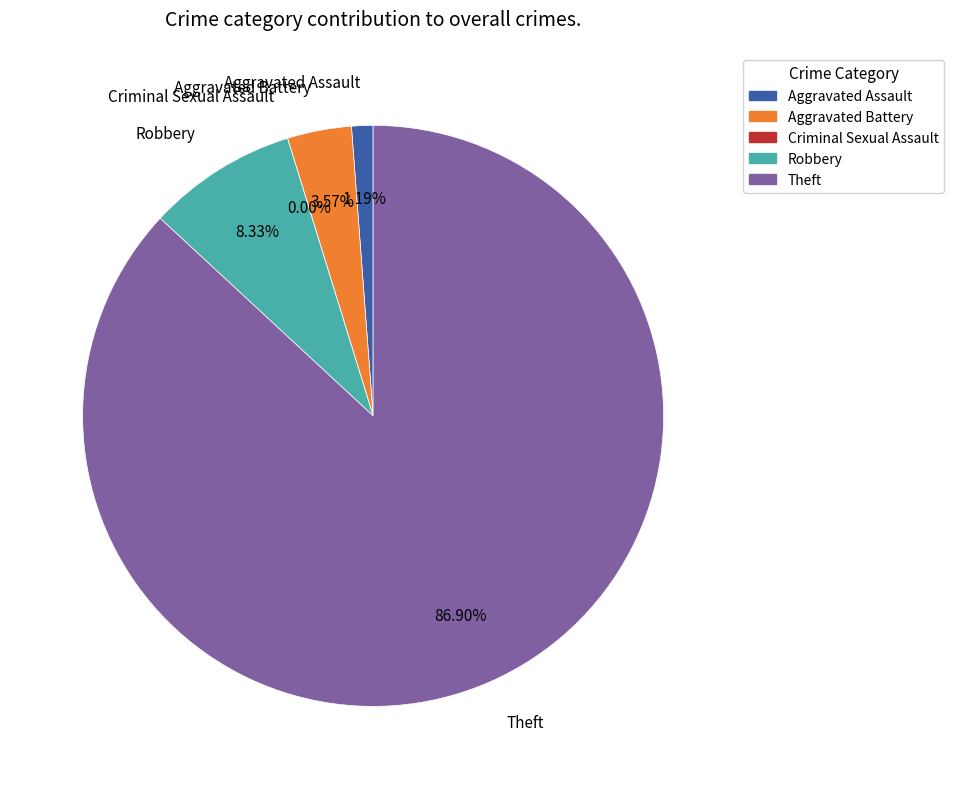

Which has a higher value, Aggravated Assault or Aggravated Battery?

Aggravated Battery